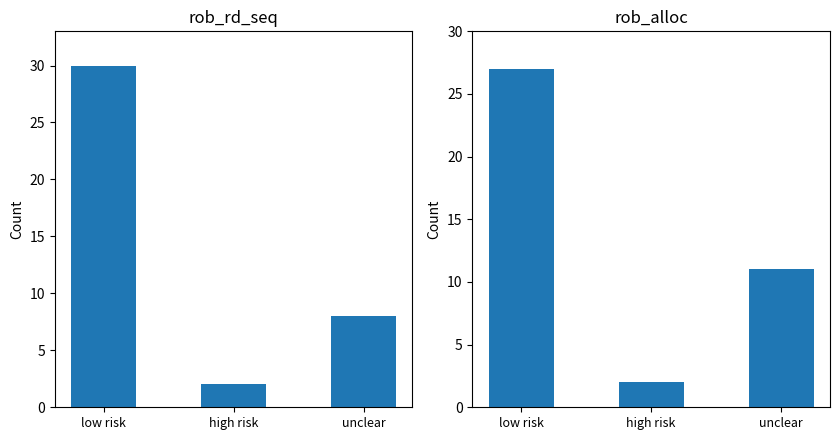

Reading left to right, extract all data points from this chart.

rob_rd_seq: 30	2	8
rob_alloc: 27	2	11